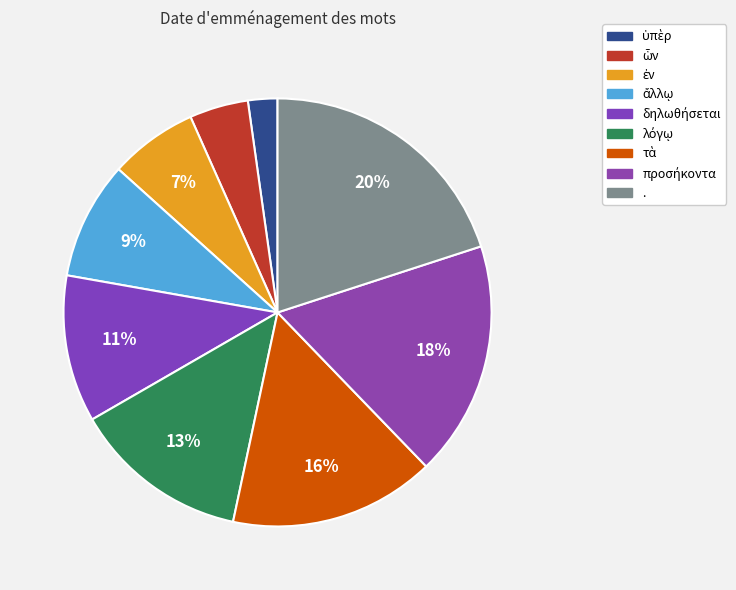

Does . account for over 50% of the chart?

No